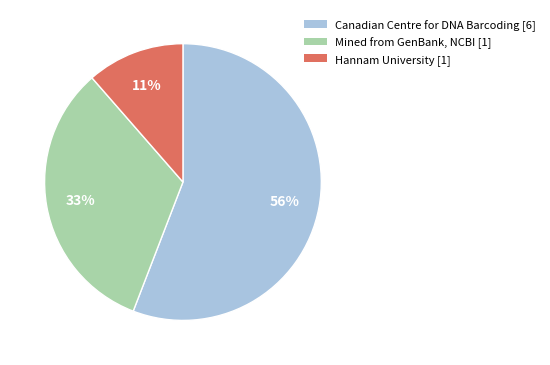

To the nearest percent, what is the average slice percentage?

33%